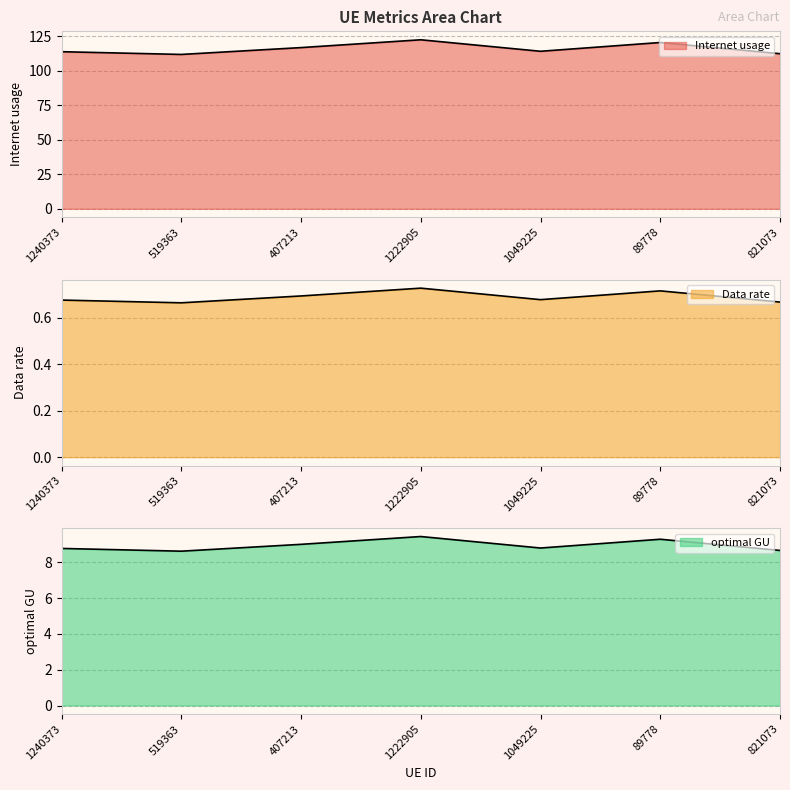

What is the value of the Internet usage point at the 1st from the left?

8.8